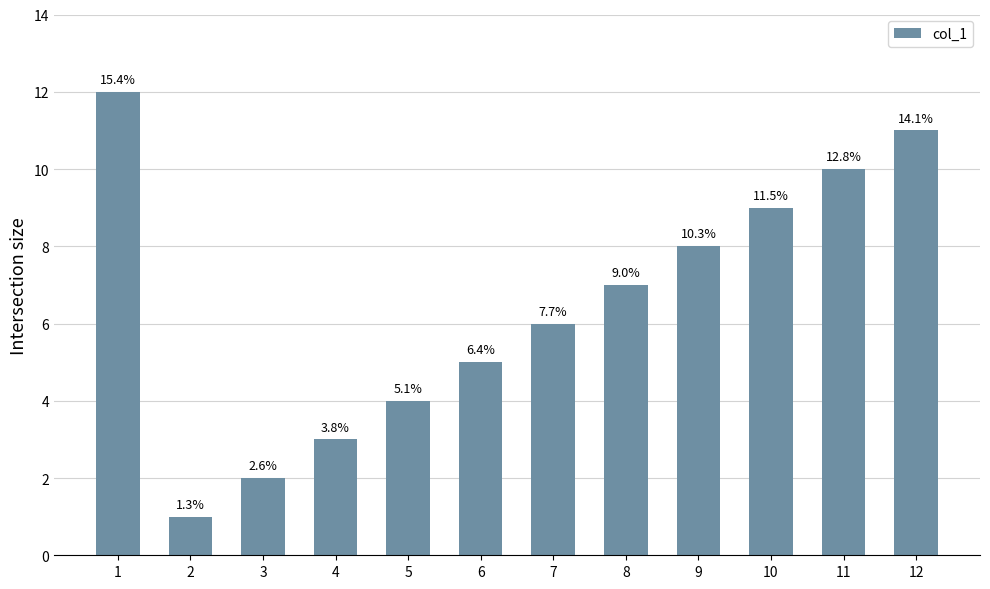

Does the chart contain any negative values?

No